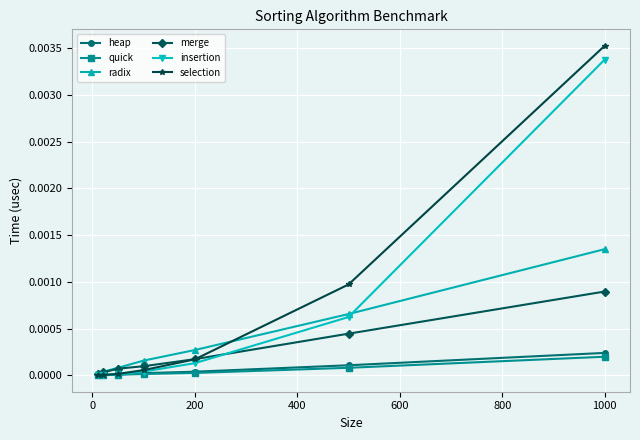

What are all the series names shown in the legend?

heap, quick, radix, merge, insertion, selection